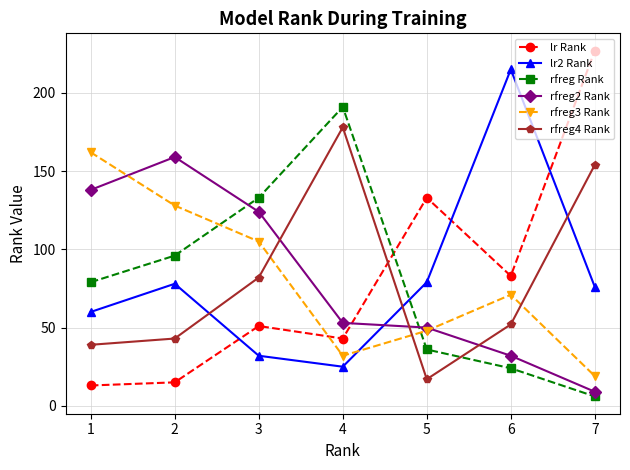

What is the difference between the second highest and minimum values in the rfreg3 Rank series?

109